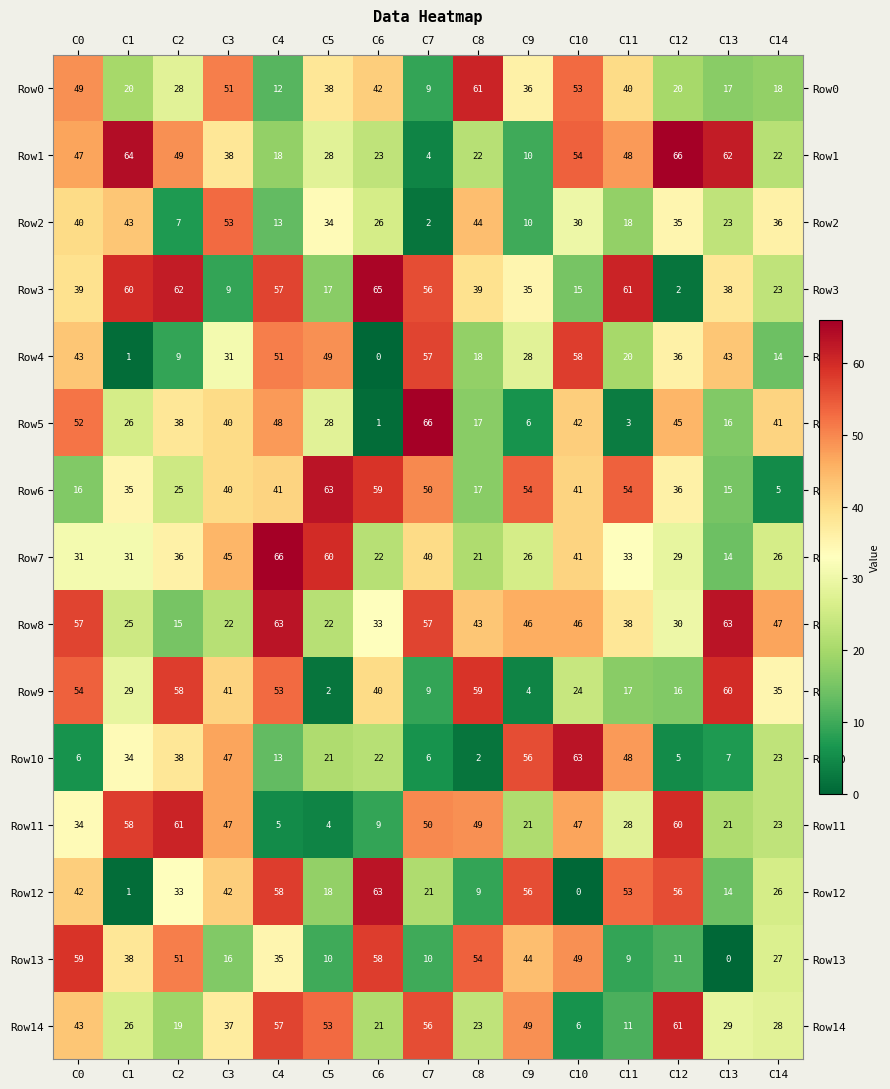

At which category is the sum across all series the highest?

C0